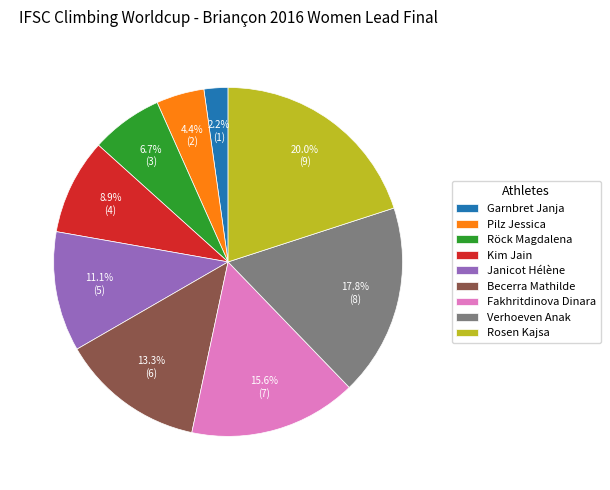

Rank the categories by value from highest to lowest.

Rosen Kajsa, Verhoeven Anak, Fakhritdinova Dinara, Becerra Mathilde, Janicot Hélène, Kim Jain, Röck Magdalena, Pilz Jessica, Garnbret Janja